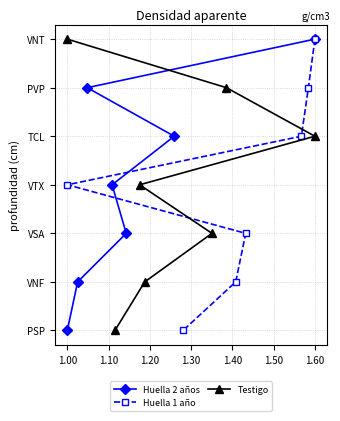

True or false: Huella 1 año has a value of 7 at 1.50.

False